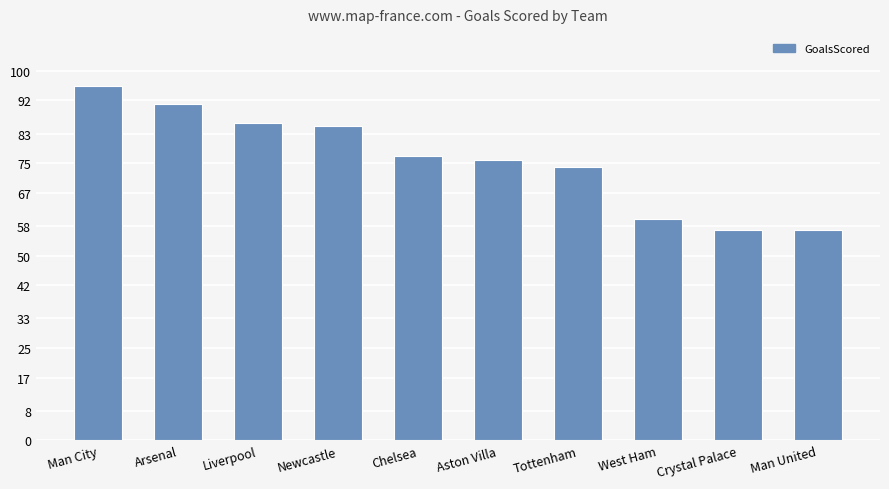

What is the average value?

76